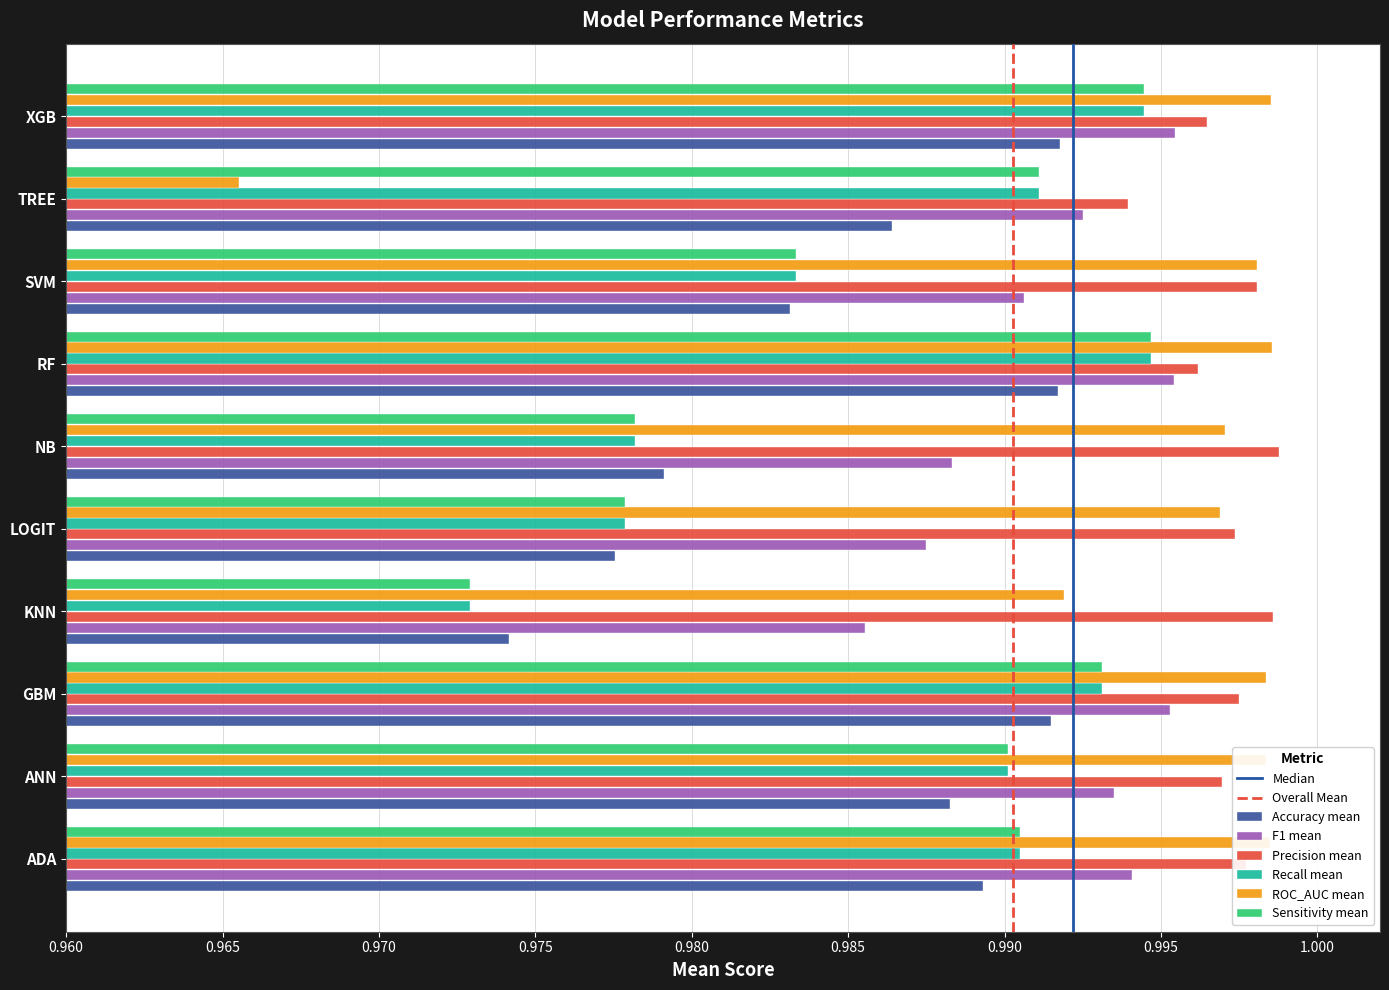

Which series has the largest total across all categories?

Precision mean